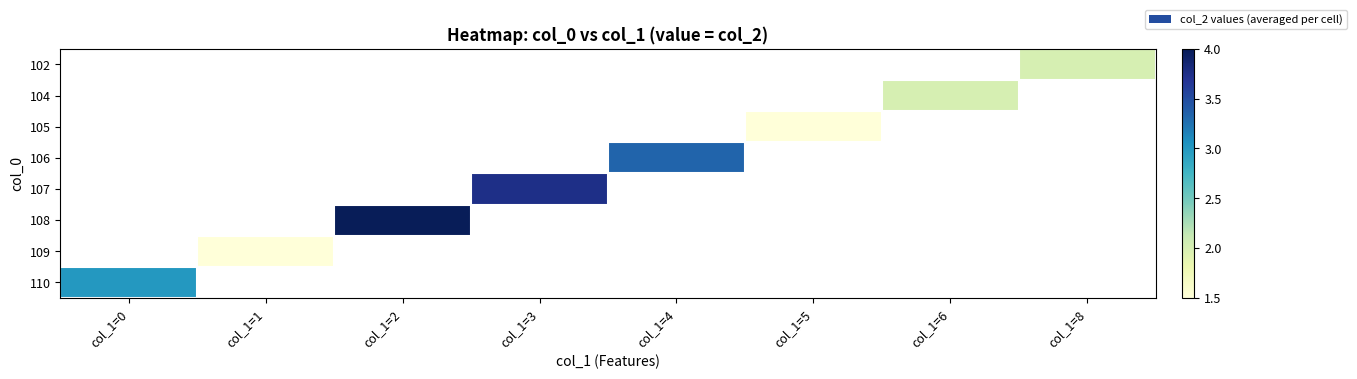

How many positive values does the 110 series have?

1